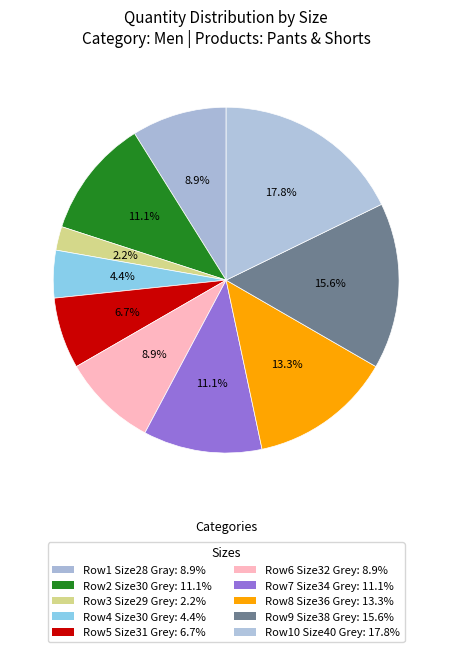

How many segments does this pie chart have?

10